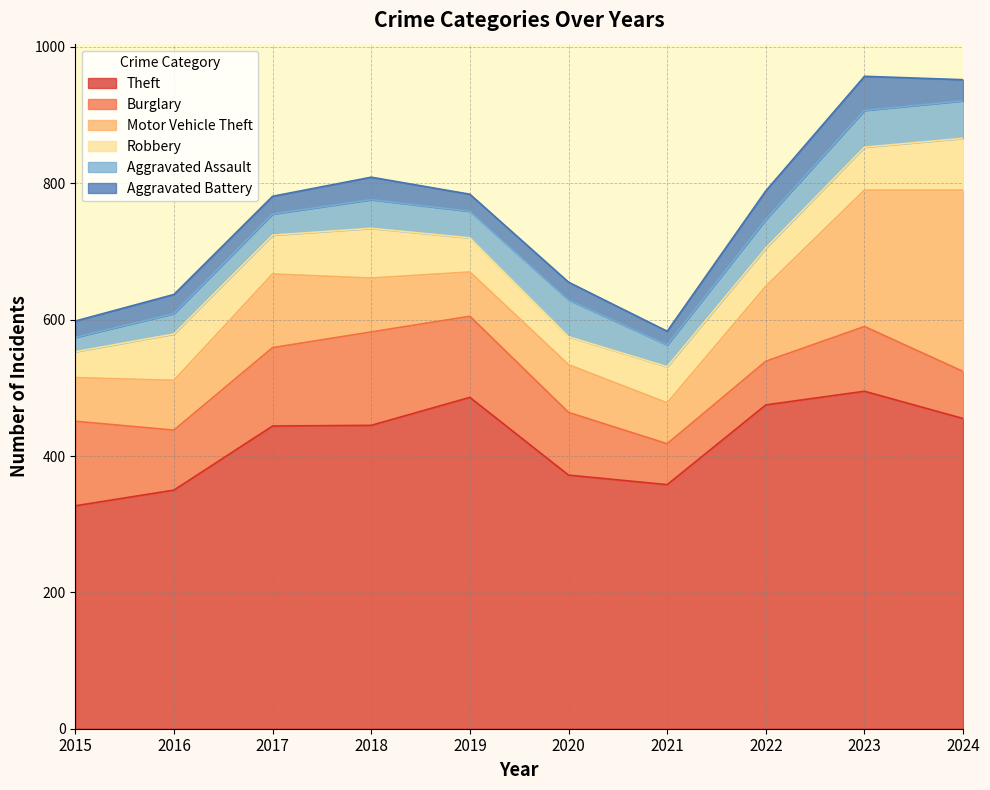

At which label does Aggravated Assault reach its peak?

2024